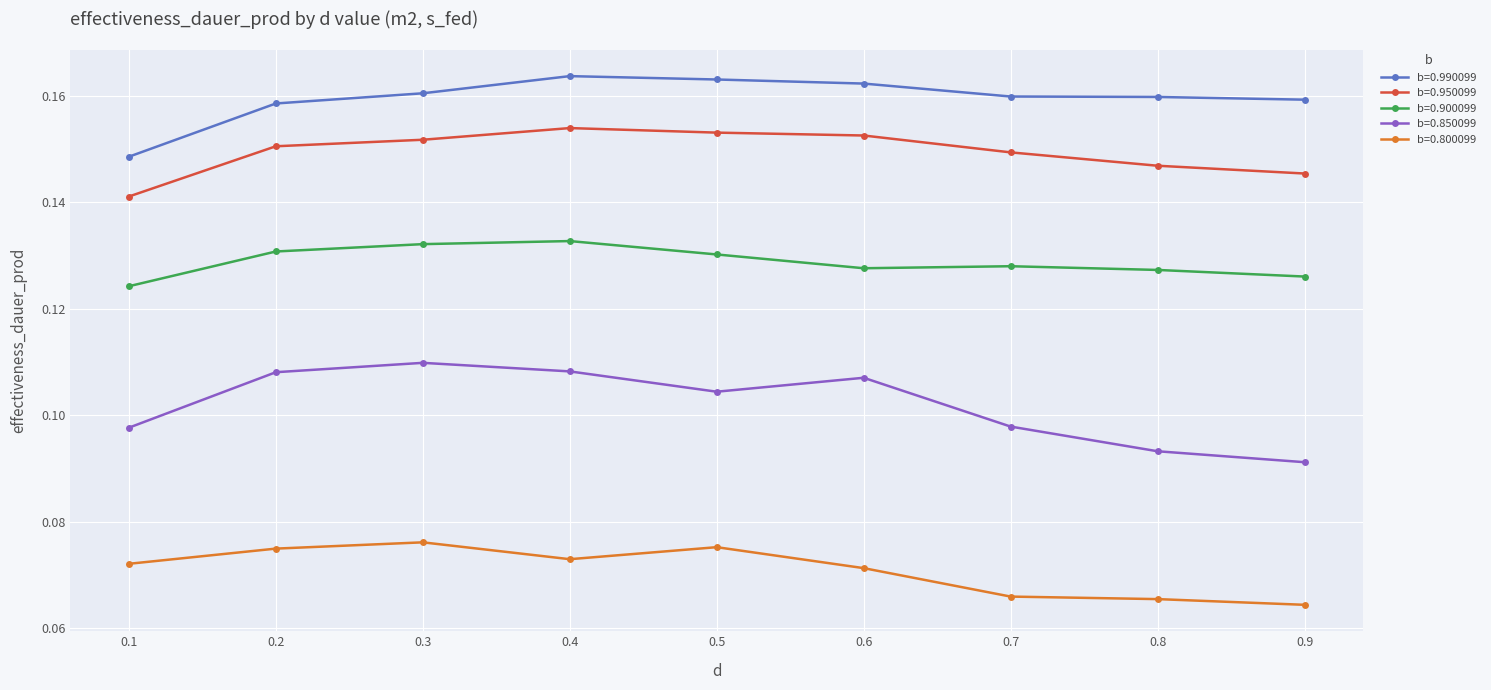

How many b=0.850099 values are between 0 and 1?

9